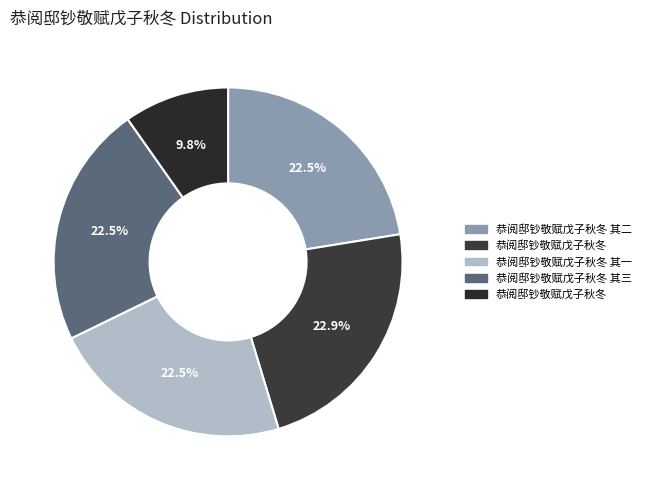

How many segments does this pie chart have?

5